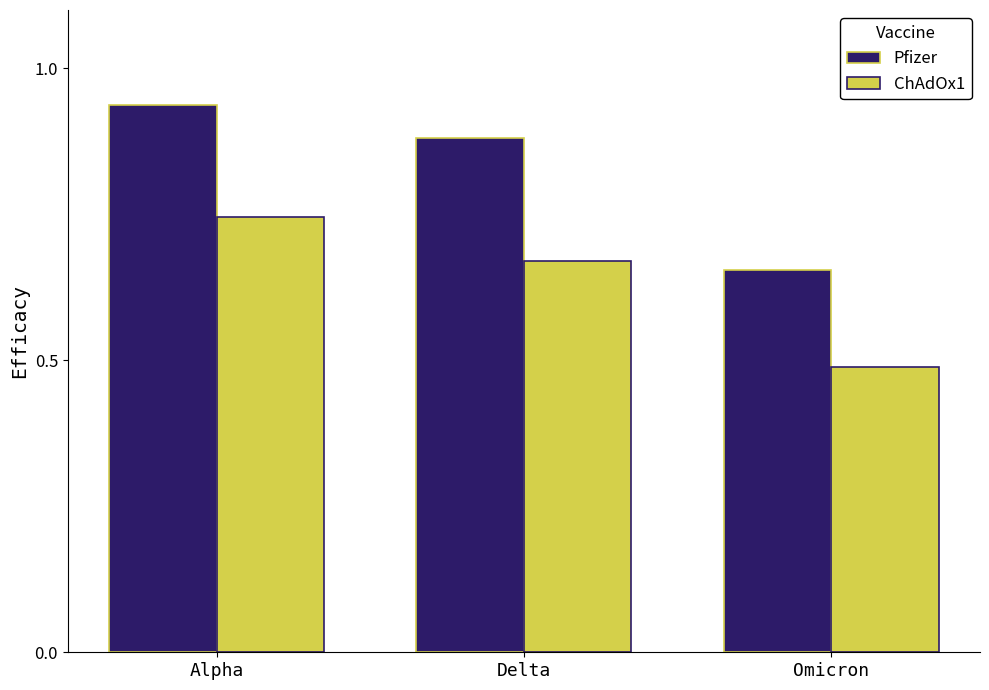

Which category has the highest value across all series?

Alpha